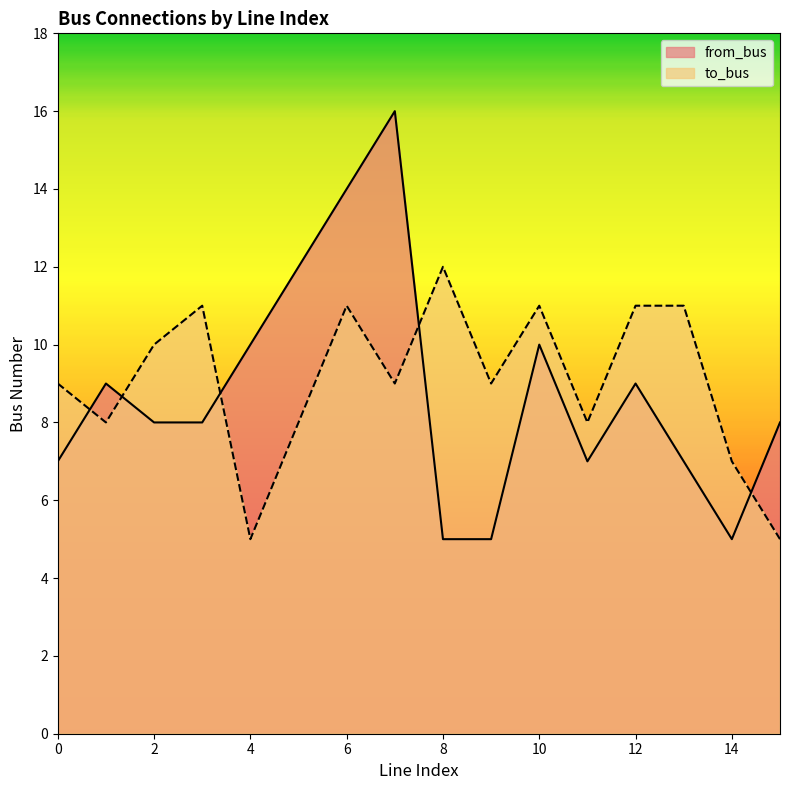

True or false: to_bus has more than 2 points higher than both neighbors.

True